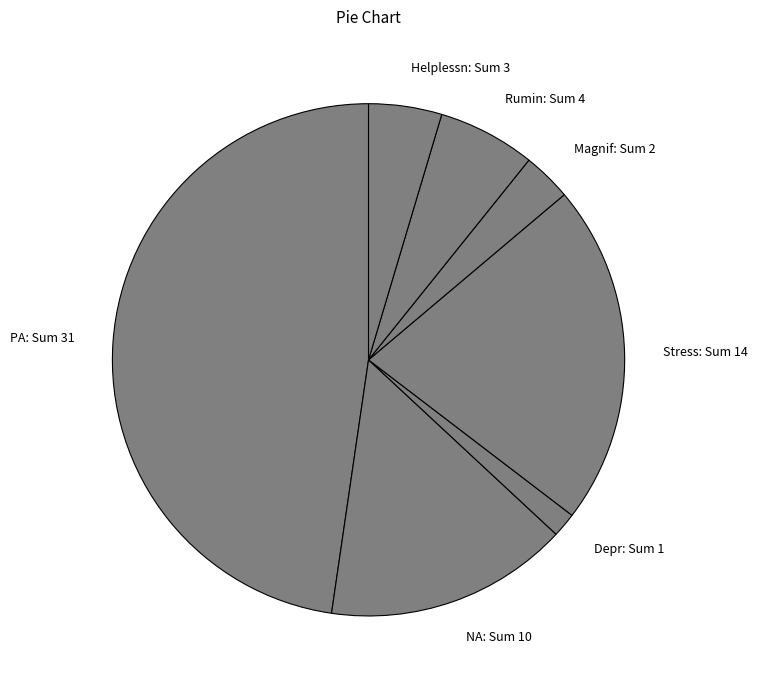

Approximately how many times larger is the value at Helplessn compared to Stress?

0.2